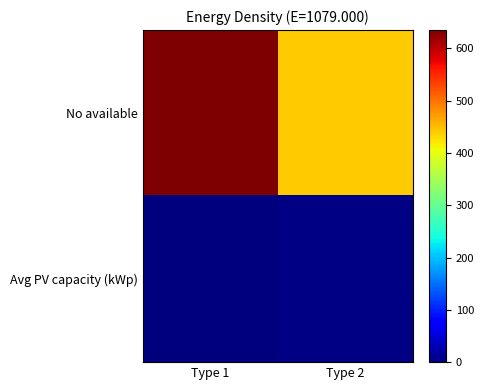

Reading left to right, what are all the values shown in this chart?

No available: Type 1=635	Type 2=440
Avg PV capacity (kWp): Type 1=0	Type 2=4